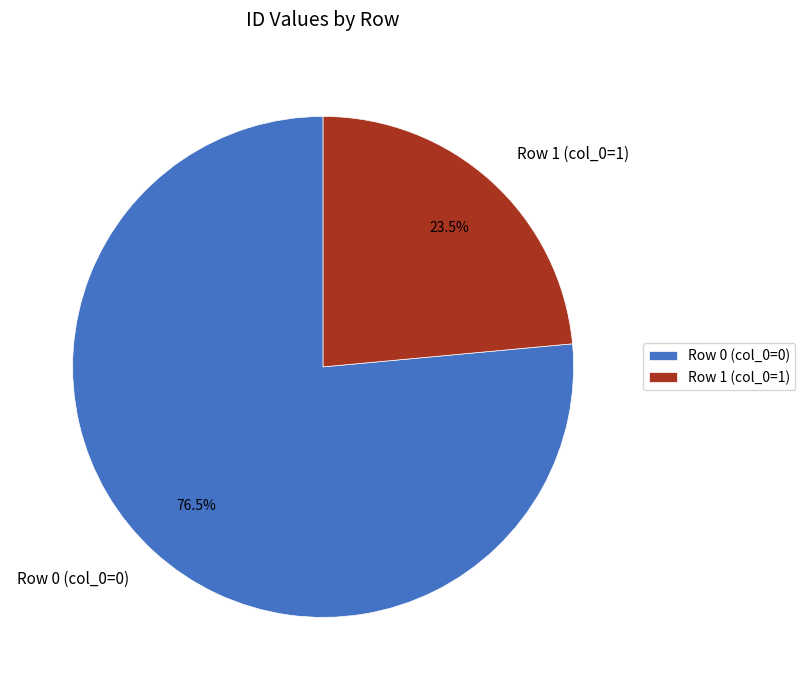

Which slice is the largest?

Row 0 (col_0=0)